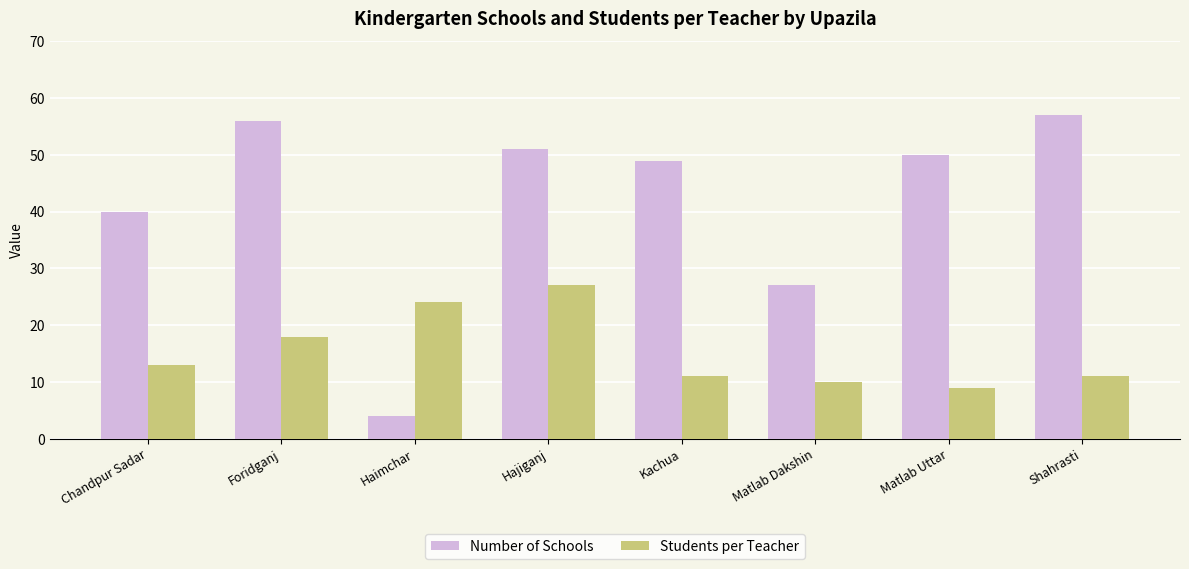

Reading right to left, extract all data points from this chart.

Number of Schools: 57	50	27	49	51	4	56	40
Students per Teacher: 11	9	10	11	27	24	18	13